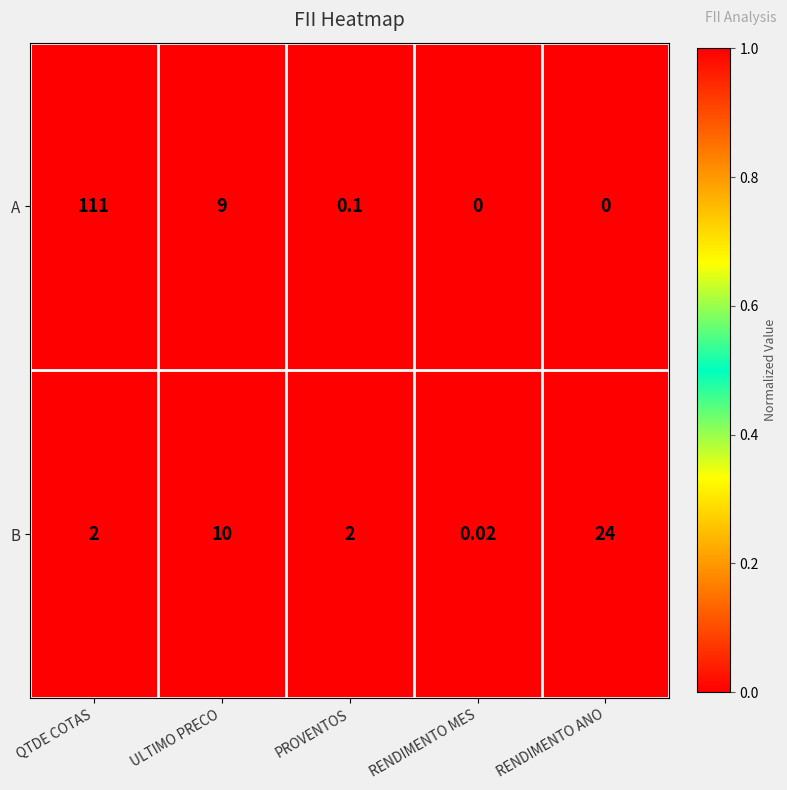

Rank the series by their average value, from lowest to highest.

B, A